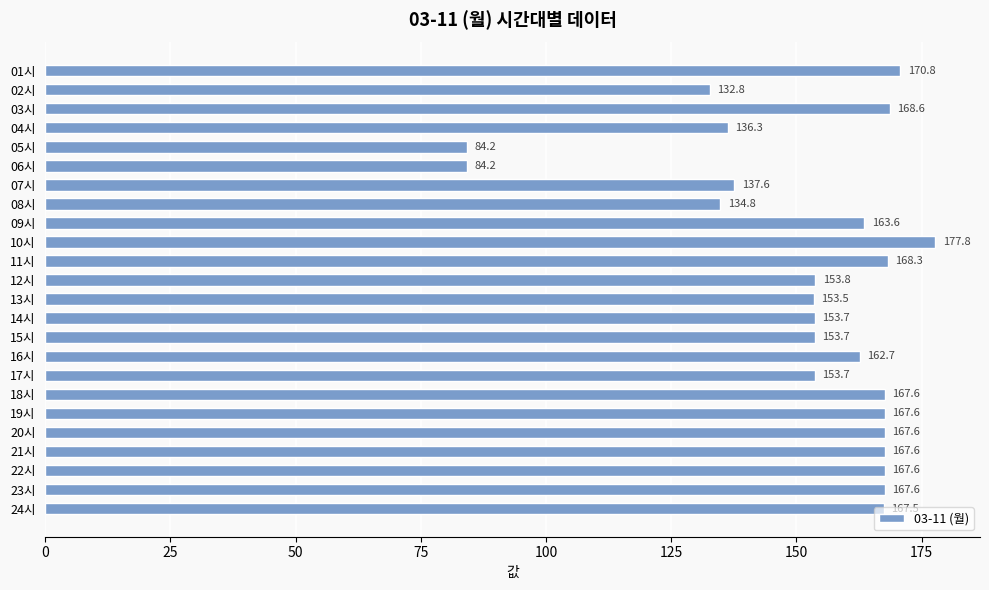

What is the label of the 4th bar from the bottom?

21시